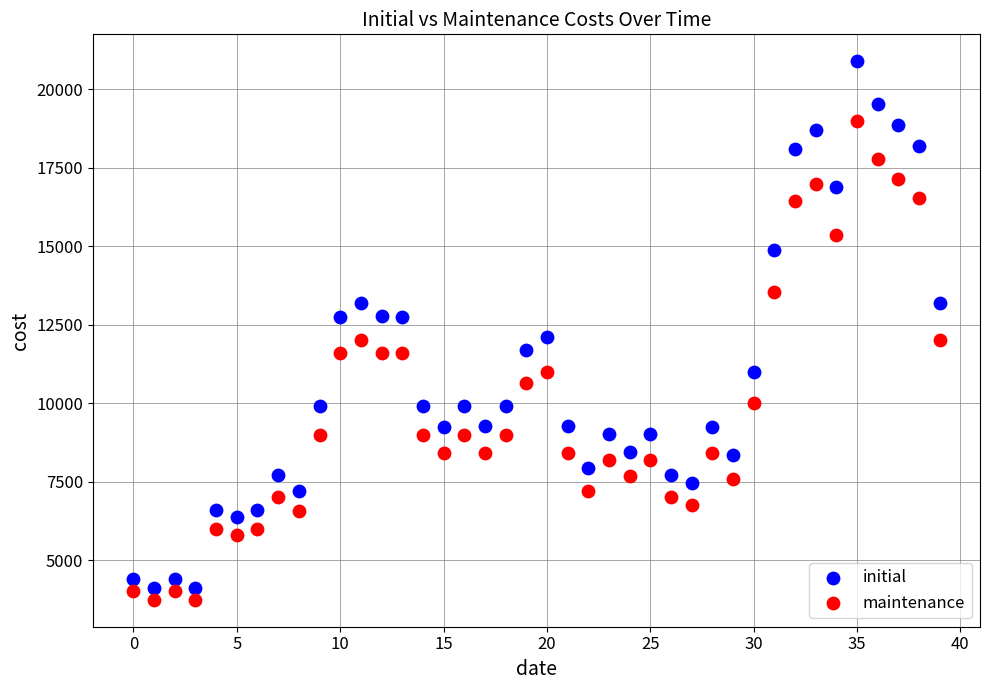

Which series reaches the minimum Y coordinate?

maintenance